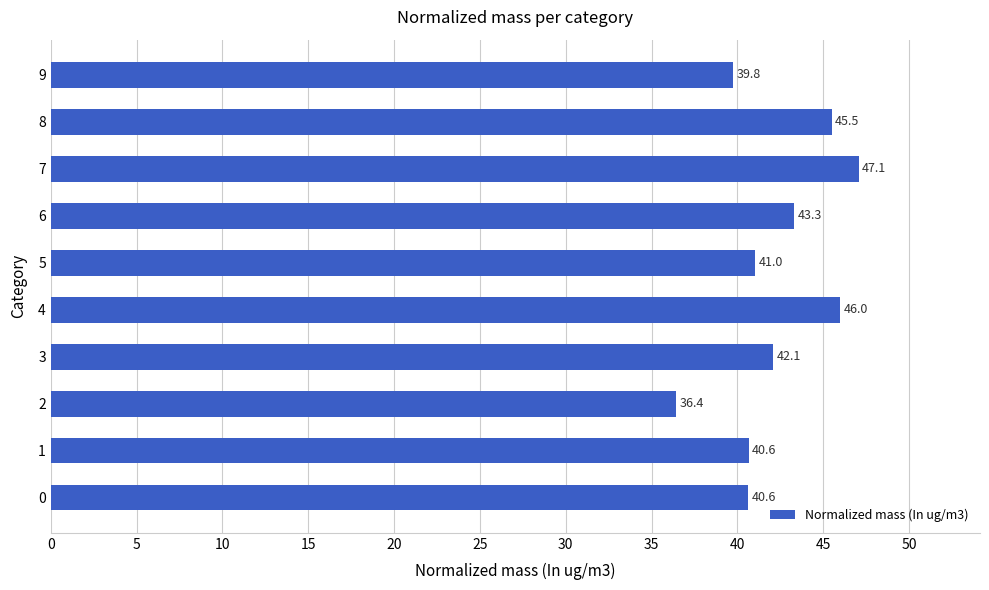

What is the maximum value shown in the chart?

47.1